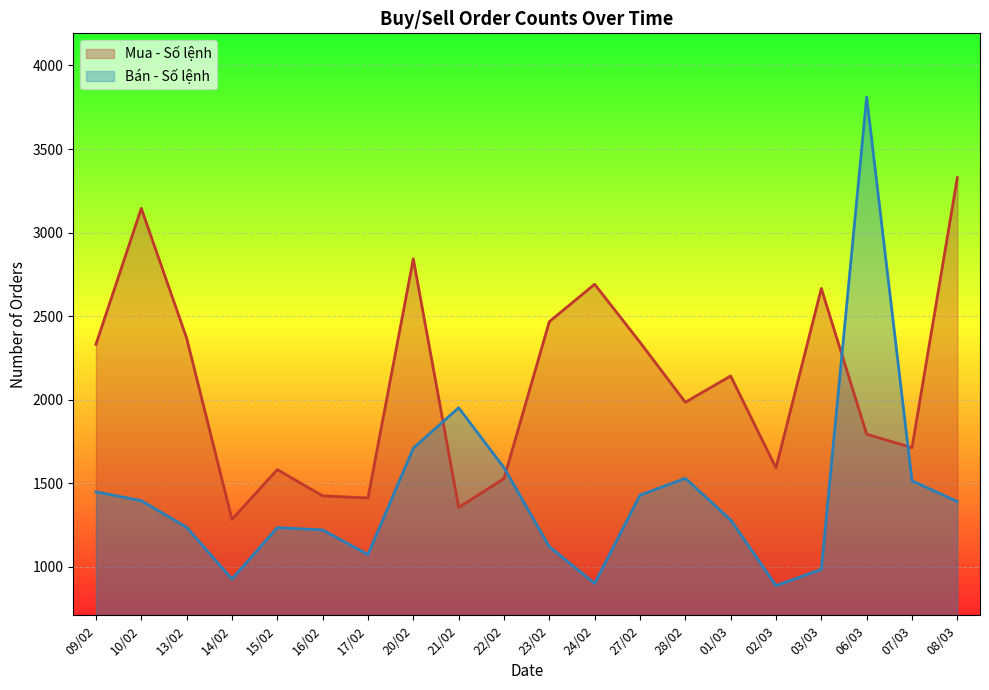

Between 16/02 and 28/02, which is larger?

28/02